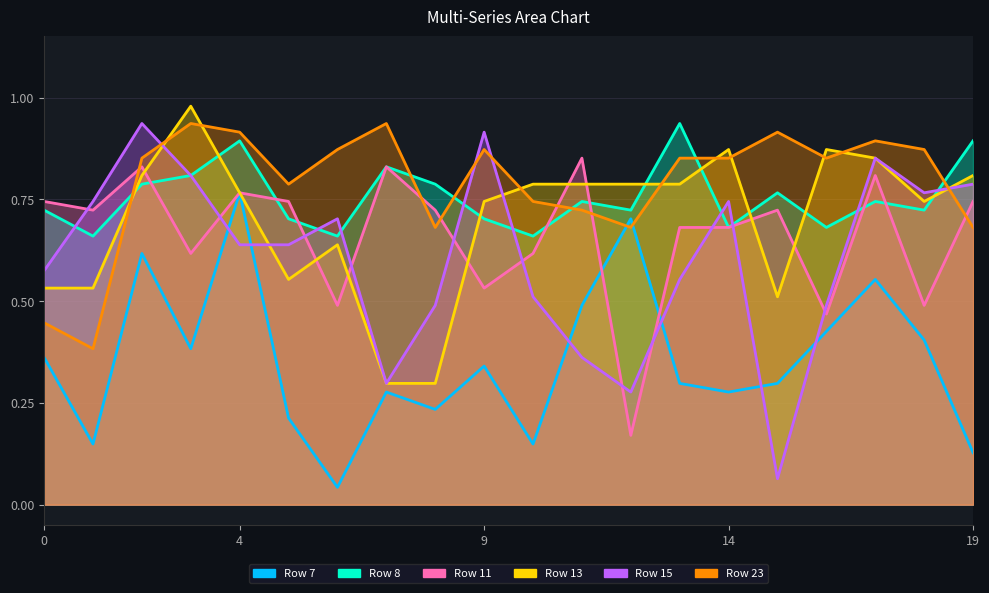

Which series has the widest spread of values?

Row 15